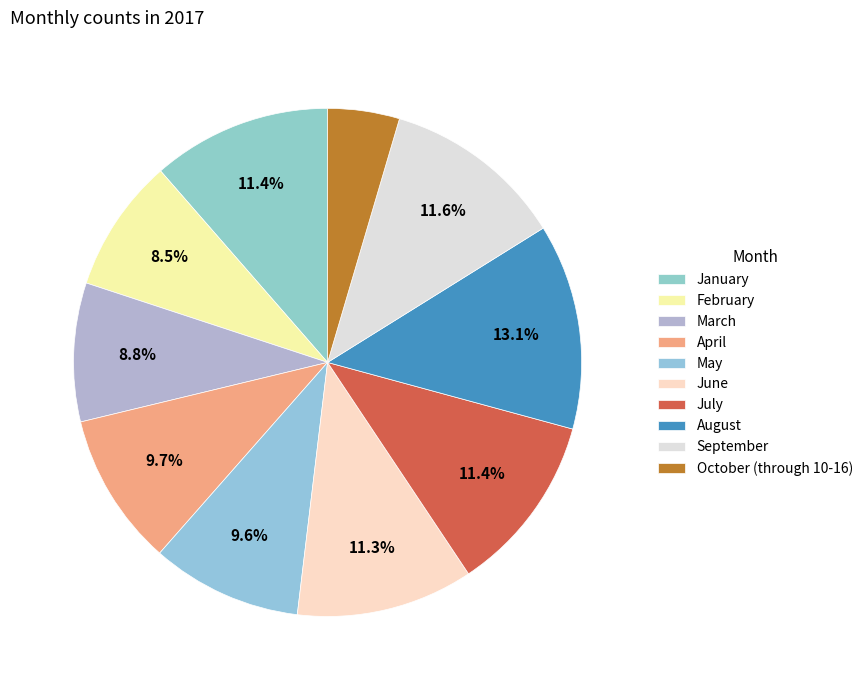

Count the number of slices in the pie.

10